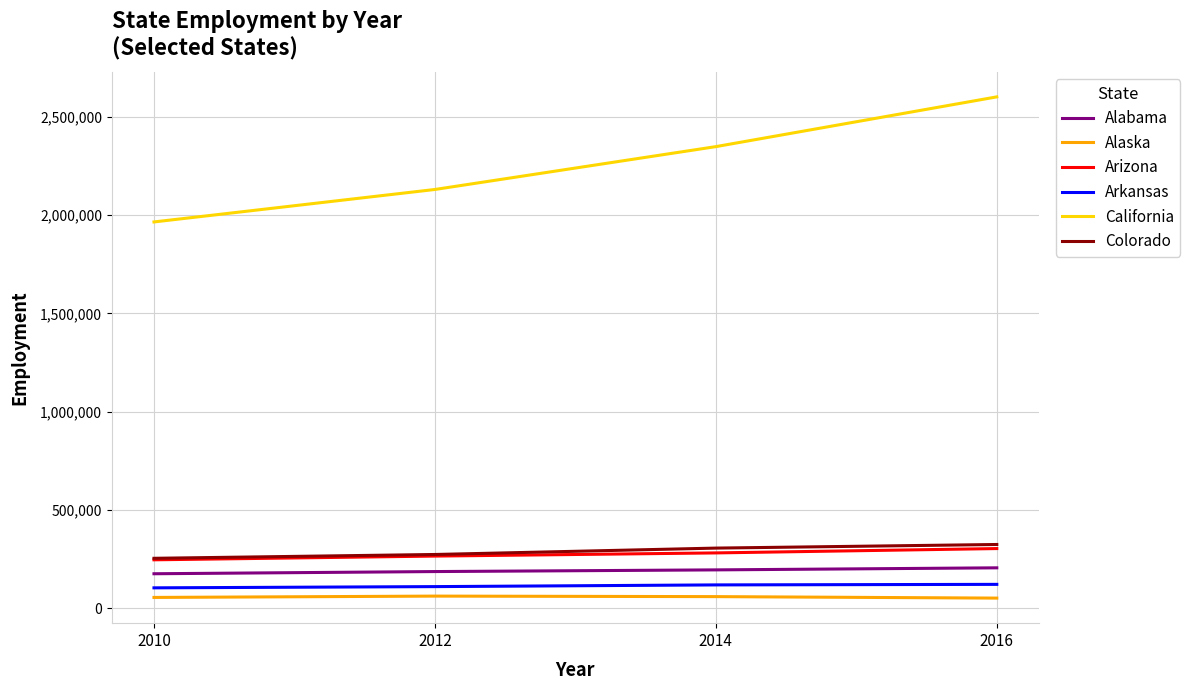

Which series has the largest total across all categories?

California